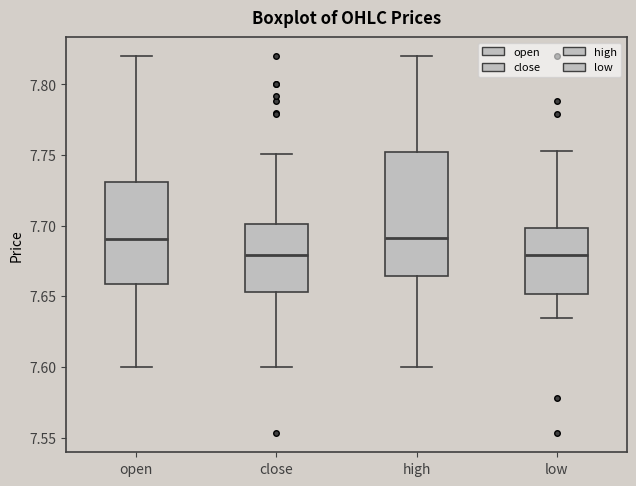

Reading left to right, transcribe this box plot: for each box, give where its median line is, the range the box spans, and where its two whiskers end, as read against the y-axis. The values are not printed on the chart, so give them approximately, as read against the axis.

open: median 7.690, box 7.660 to 7.730, whiskers 7.600 to 7.820
close: median 7.680, box 7.655 to 7.700, whiskers 7.600 to 7.750
high: median 7.690, box 7.665 to 7.750, whiskers 7.600 to 7.820
low: median 7.680, box 7.650 to 7.700, whiskers 7.635 to 7.755